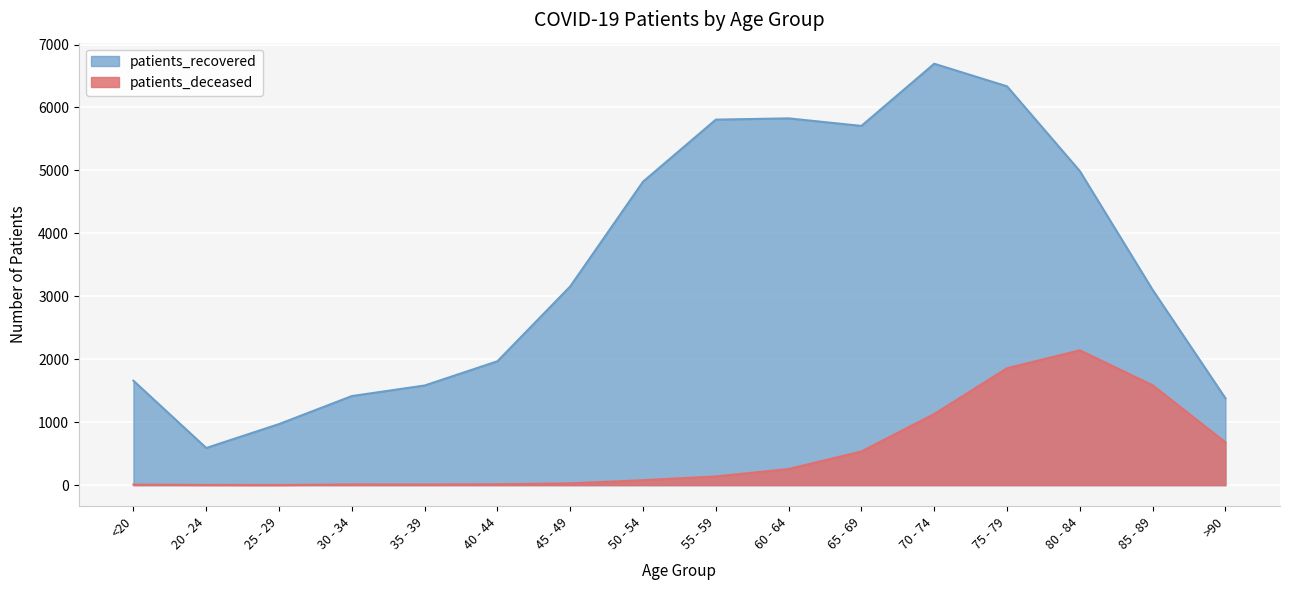

The patients_recovered series shows 970 at 25 - 29. True or false?

True